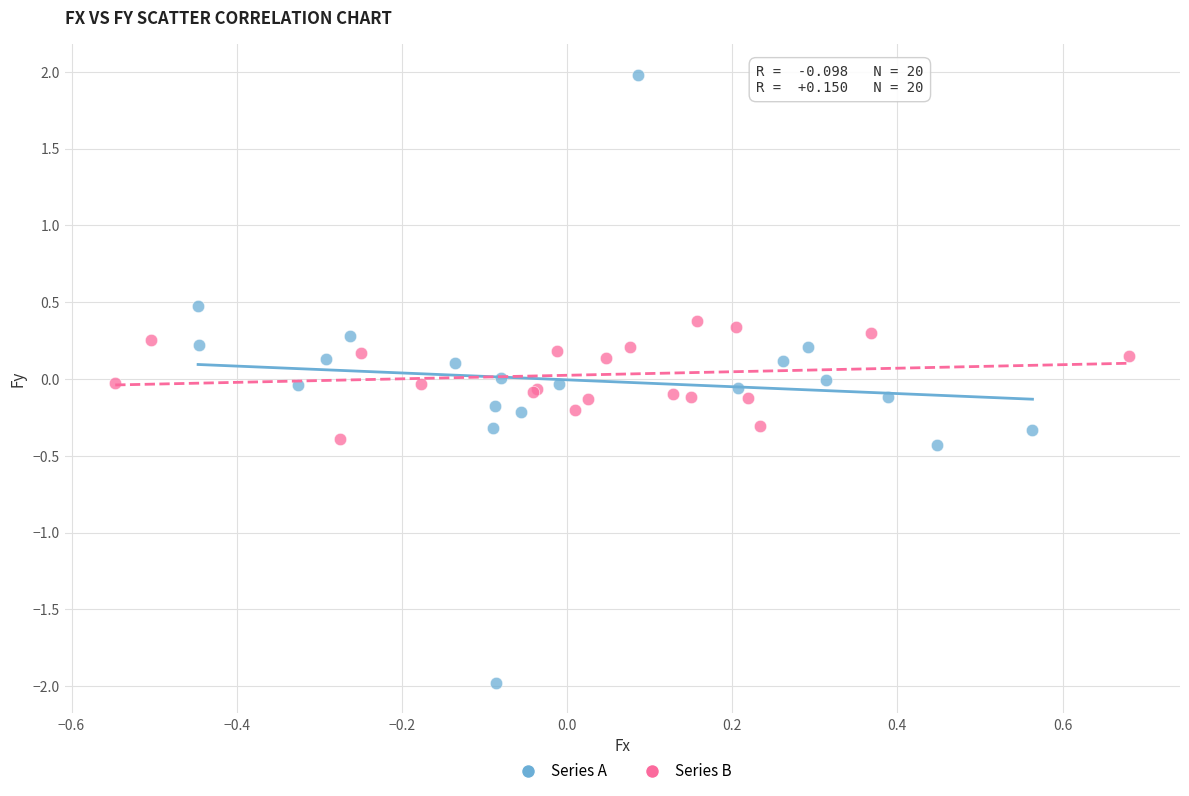

Which series has the widest spread of Y values?

Series A